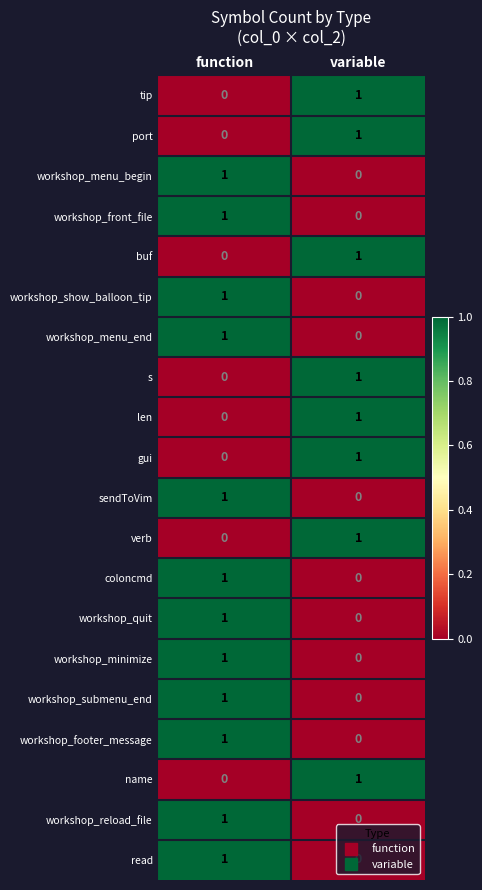

List the labels in order of sendToVim value, largest first.

function, variable